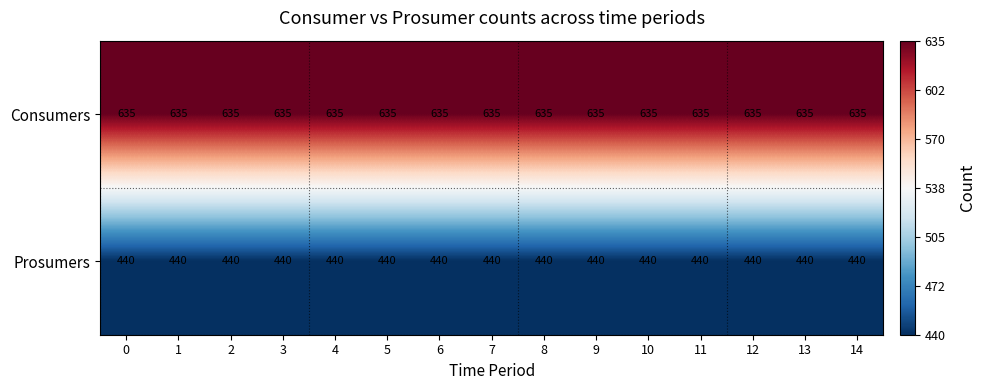

What is the total value across all series at 14?

1075